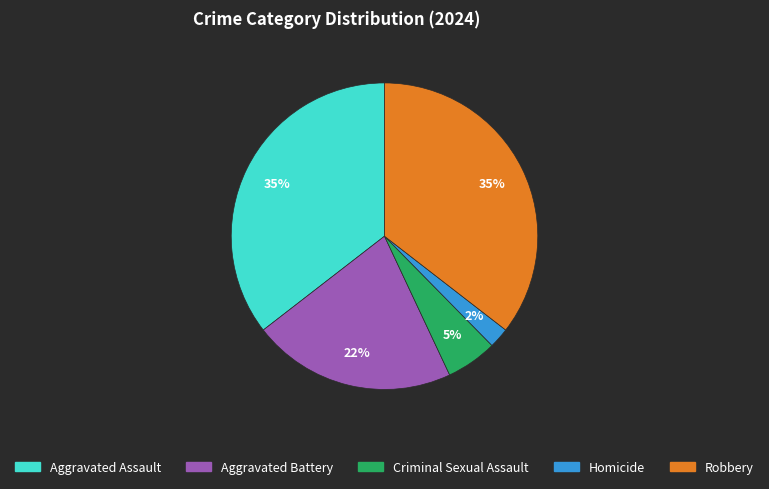

Between Homicide and Aggravated Battery, which is larger?

Aggravated Battery